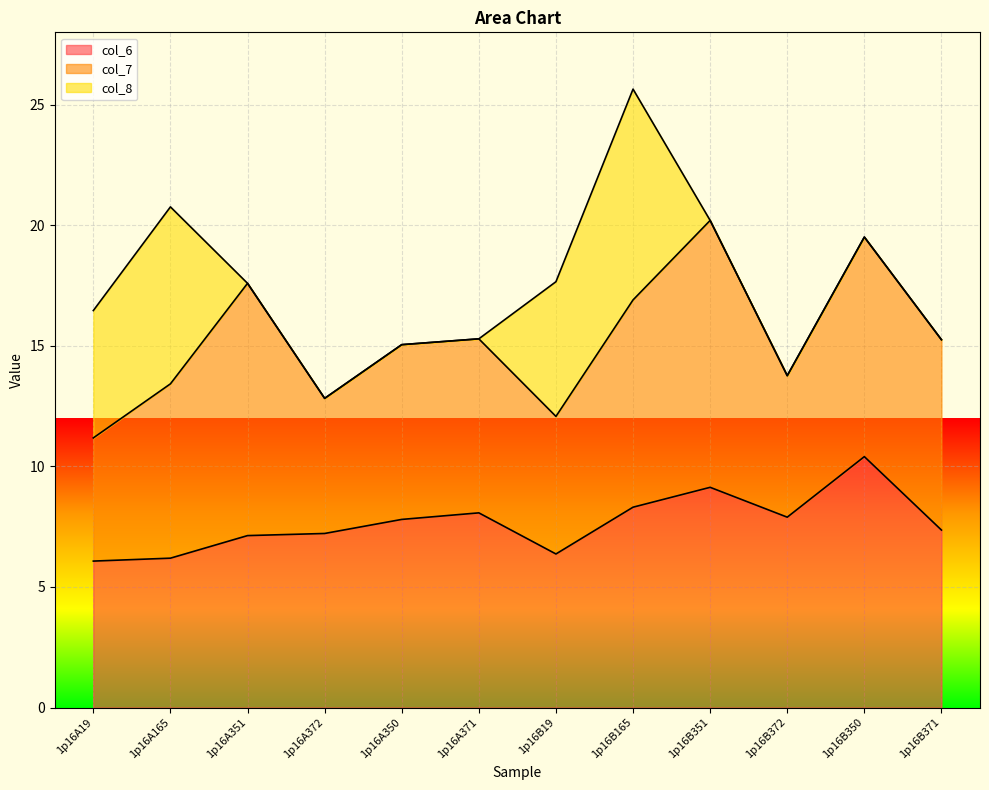

The value of col_7 at 1p16A351 is 4.7. True or false?

False